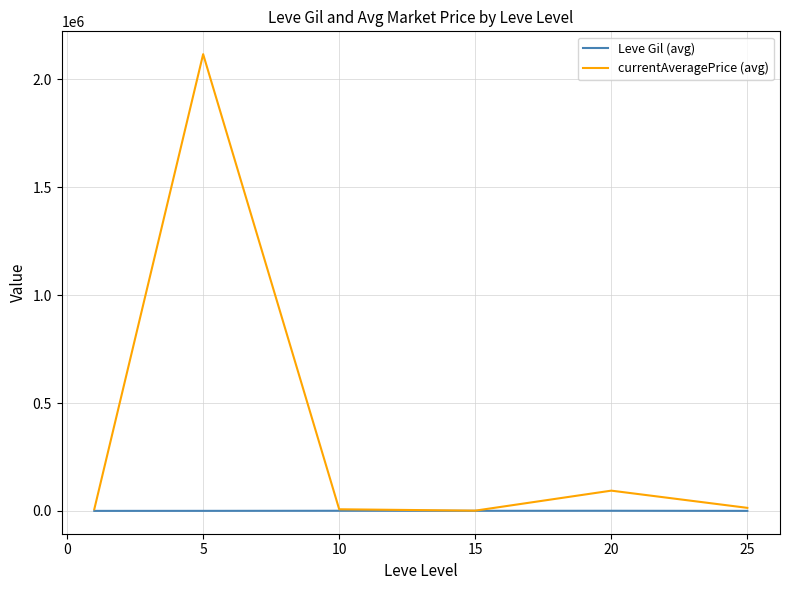

What is the maximum value shown in the chart?

2116334.0